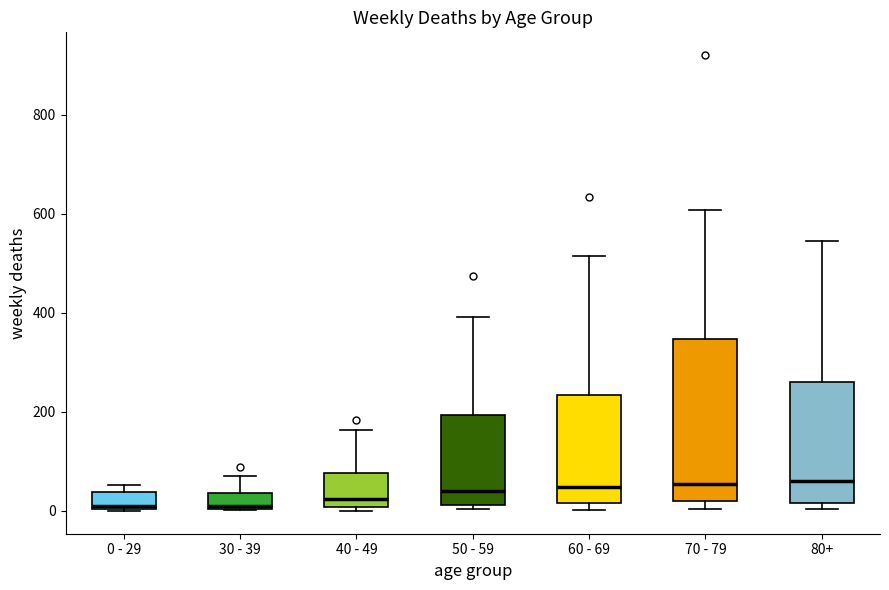

Reading left to right, read every box against the y-axis: the position of its median line, the range the box covers, and the ends of its whiskers. The values are not printed on the chart, so give them approximately, as read against the axis.

0 - 29: median 20, box 0 to 40, whiskers 0 to 60
30 - 39: median 20, box 0 to 40, whiskers 0 to 80
40 - 49: median 20, box 0 to 80, whiskers 0 (just below the box's lower edge) to 160
50 - 59: median 40, box 20 to 200, whiskers 0 to 400
60 - 69: median 40, box 20 to 240, whiskers 0 to 520
70 - 79: median 60, box 20 to 340, whiskers 0 to 600
80+: median 60, box 20 to 260, whiskers 0 to 540